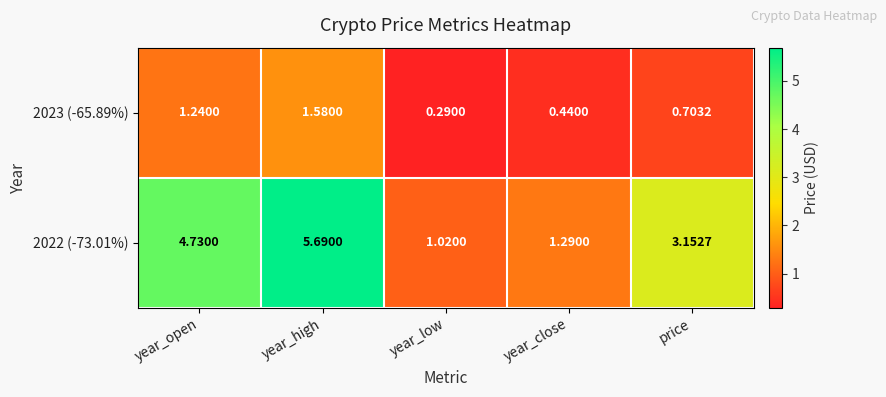

Which label corresponds to the smallest value in the chart?

year_low